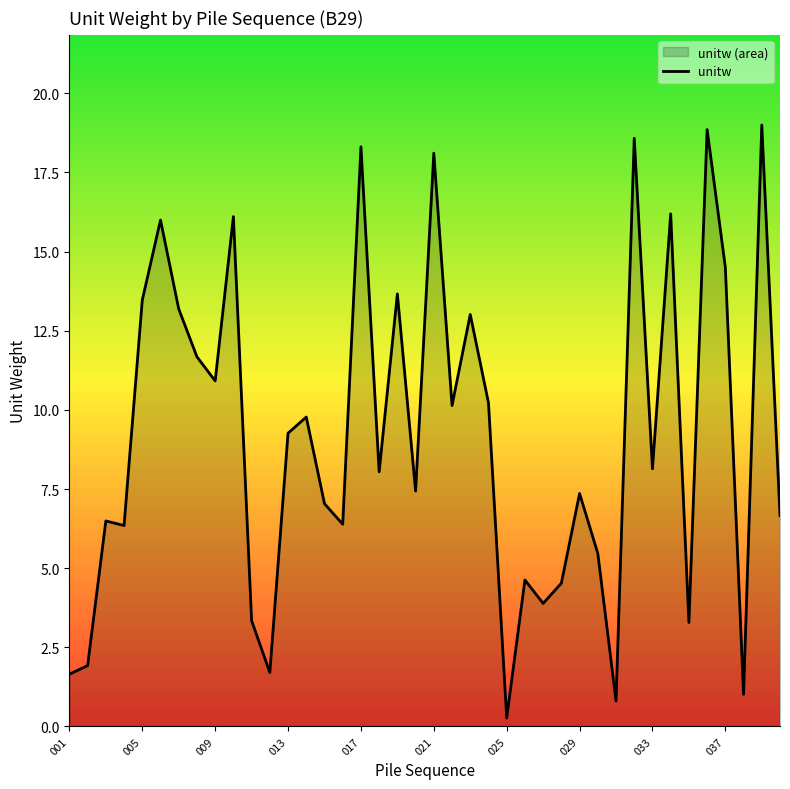

What position from the left is 15?

16